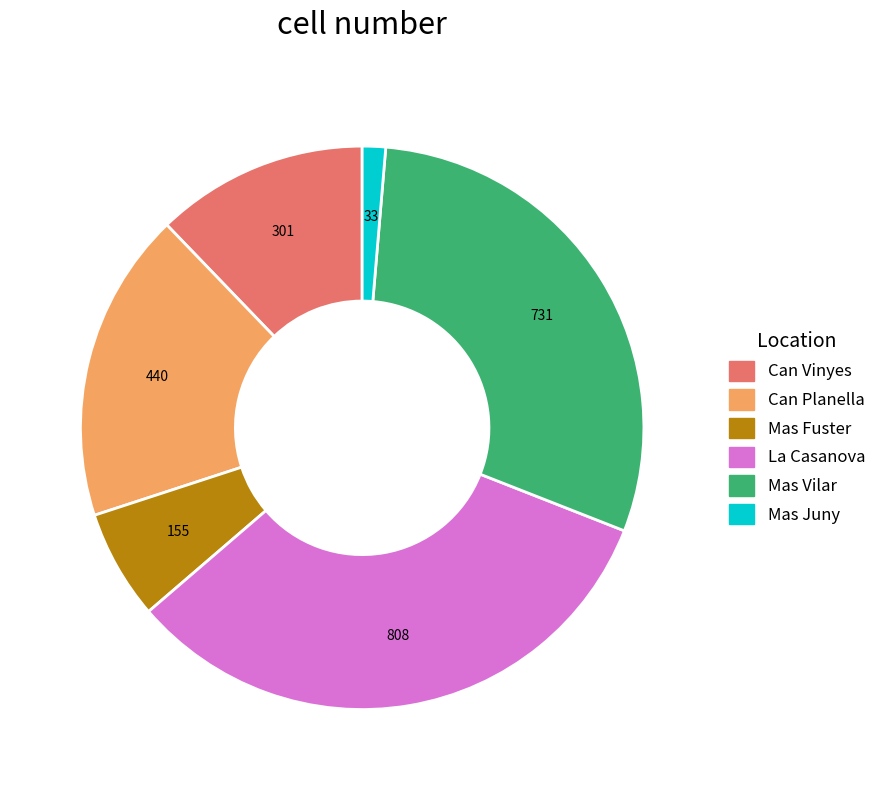

Does any single category account for the majority?

No